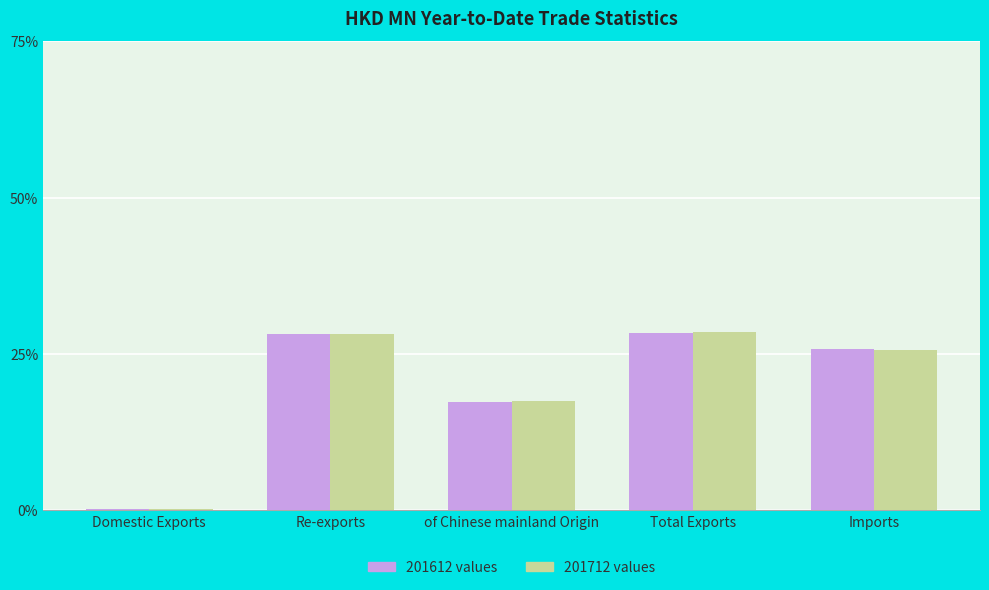

What is the total value across all series at Imports?

51.5